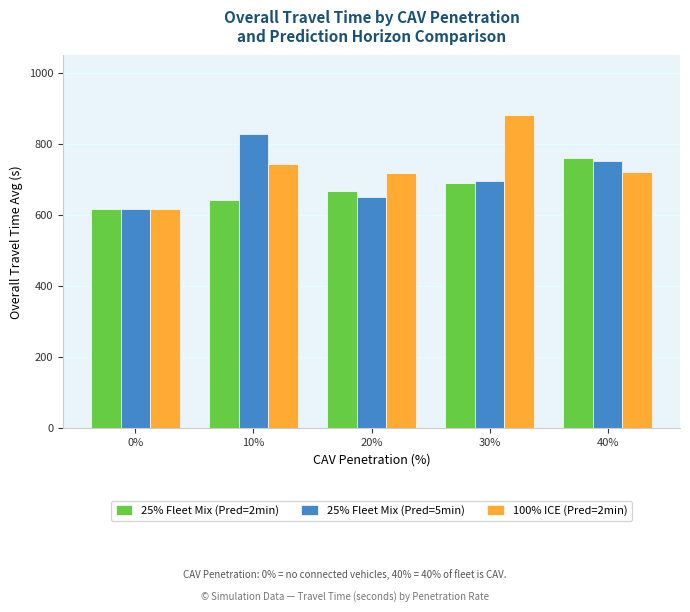

What are all the series names shown in the legend?

25% Fleet Mix (Pred=2min), 25% Fleet Mix (Pred=5min), 100% ICE (Pred=2min)